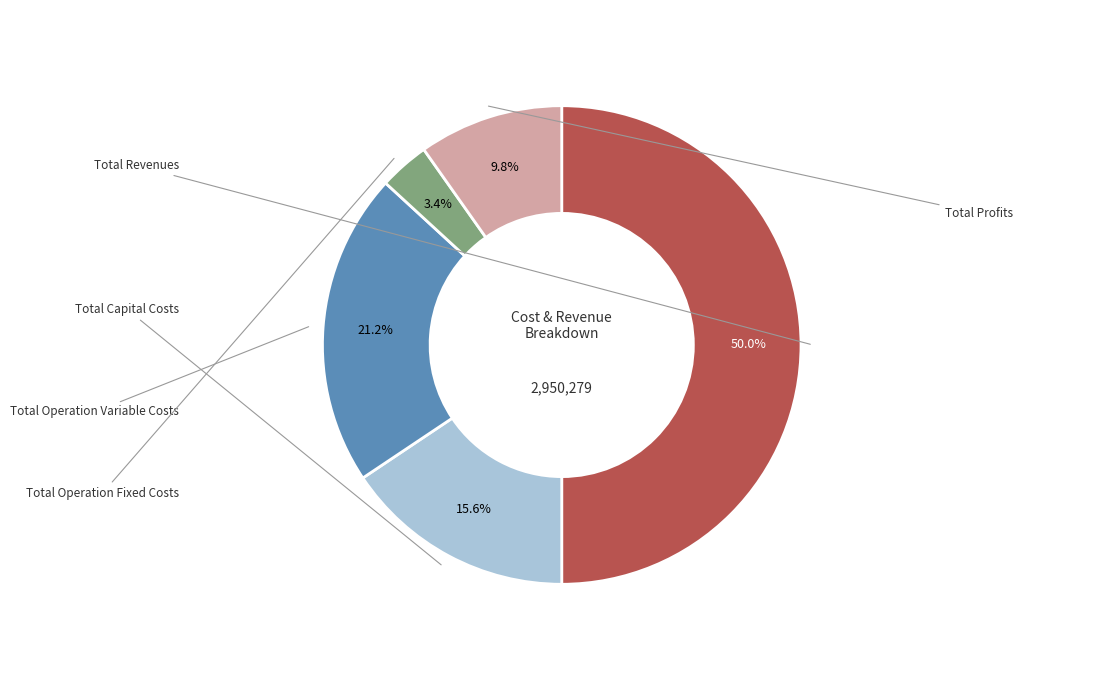

What is the change in value from Total Revenues to Total Operation Fixed Costs?

-1375101.9